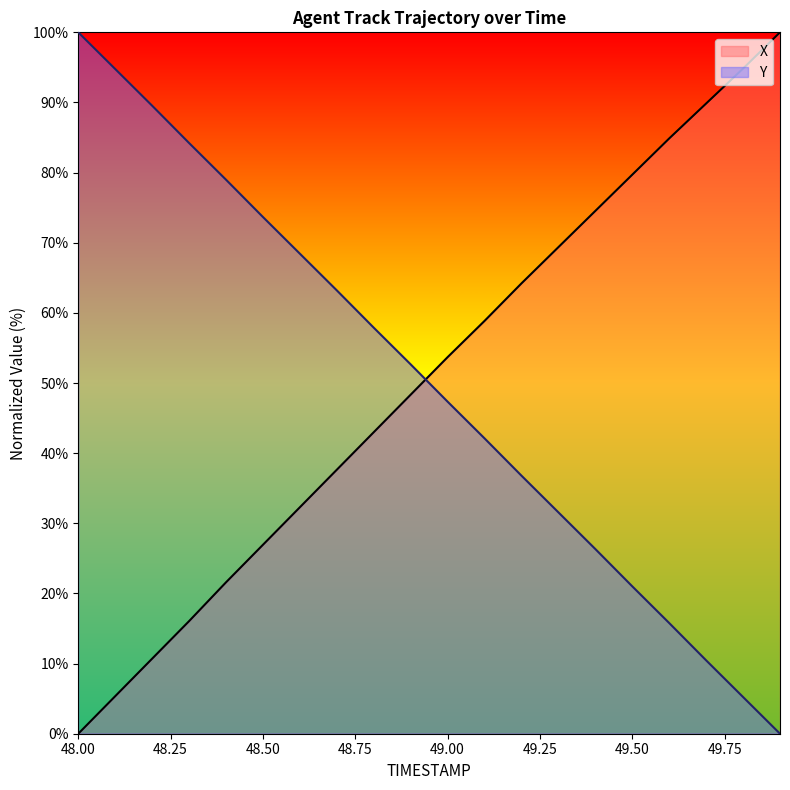

Does the chart have visible grid lines?

No